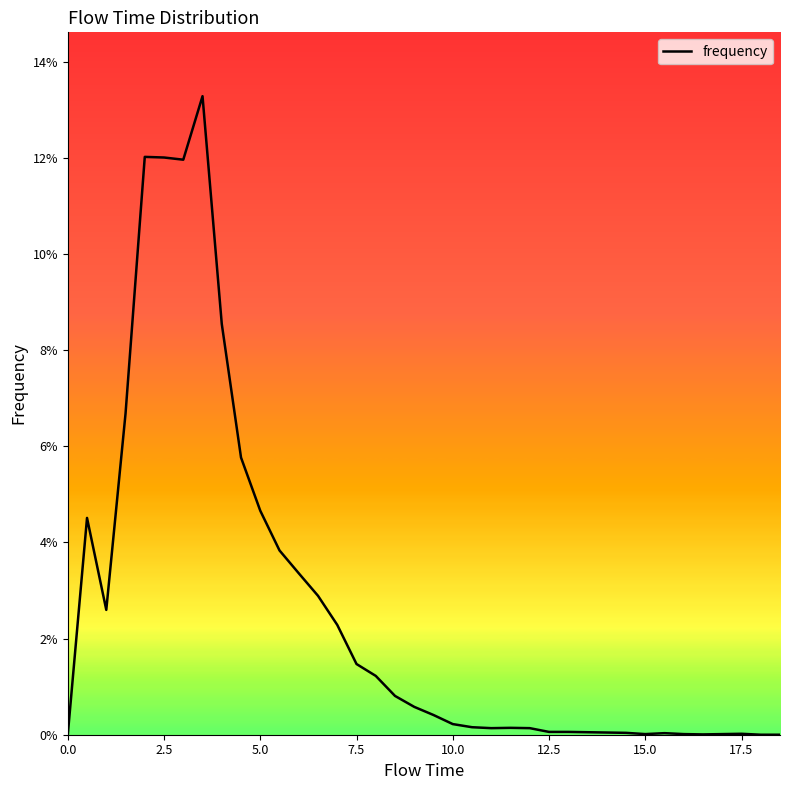

Does the chart have visible grid lines?

No